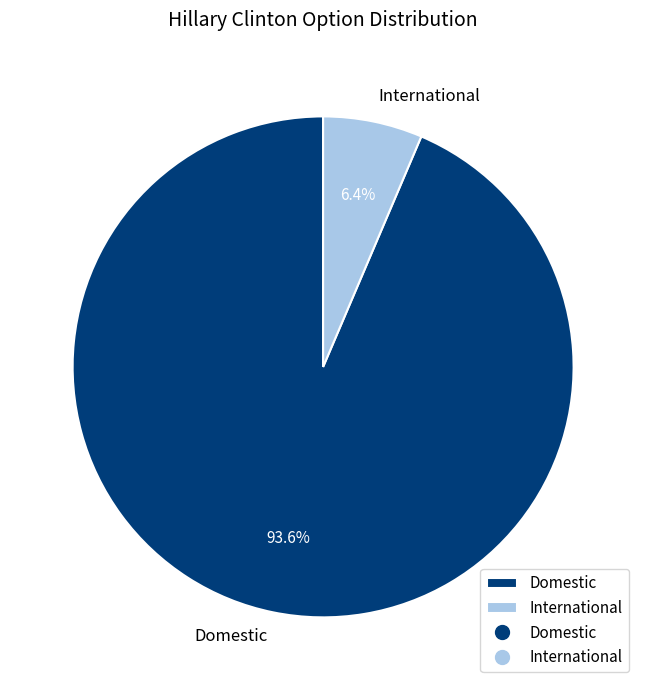

How many segments does this pie chart have?

2